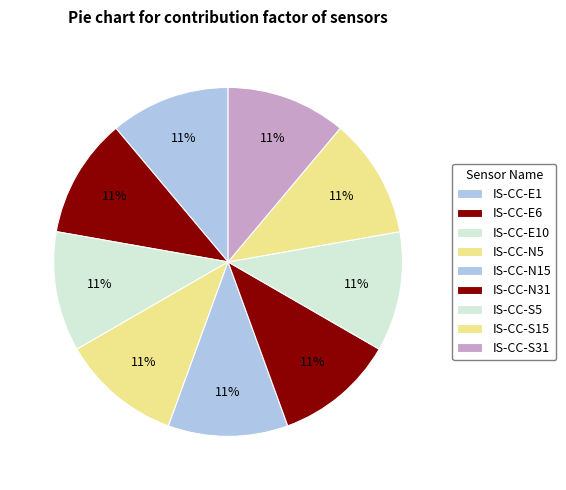

To the nearest percent, what is the average slice percentage?

11%